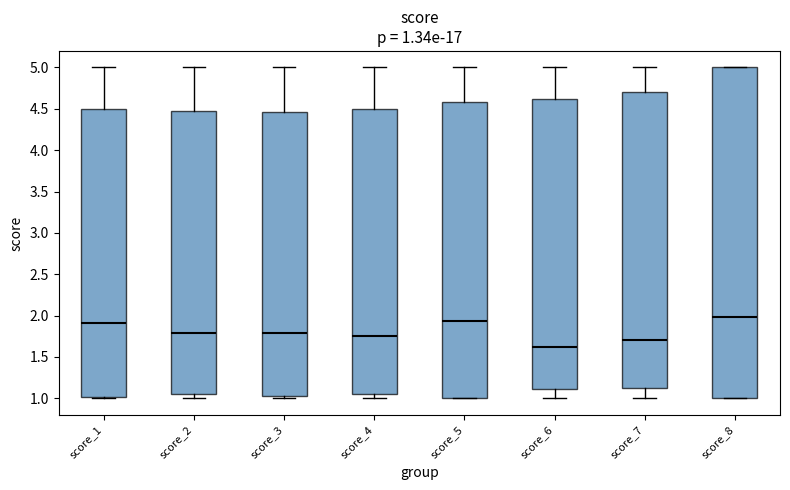

Which box is the tallest, from its lower edge to its upper edge?

score_8